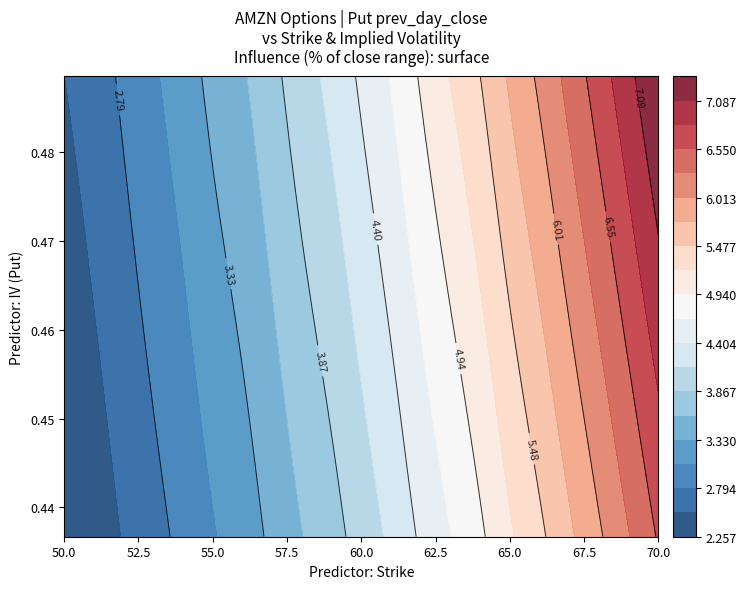

Reading left to right, extract all data points from this chart.

50: 0=2.5	1=0.5
52: 0=2.8	1=0.5
53: 0=3.0	1=0.5
54: 0=3.1	1=0.5
55: 0=3.3	1=0.5
56: 0=3.4	1=0.5
57: 0=3.6	1=0.5
58: 0=3.8	1=0.5
59: 0=4.0	1=0.5
60: 0=4.2	1=0.5
61: 0=4.4	1=0.5
62: 0=4.6	1=0.5
63: 0=4.8	1=0.5
64: 0=5.0	1=0.4
65: 0=5.3	1=0.4
66: 0=5.5	1=0.4
67: 0=5.8	1=0.4
68: 0=6.0	1=0.4
69: 0=6.3	1=0.4
70: 0=6.6	1=0.4